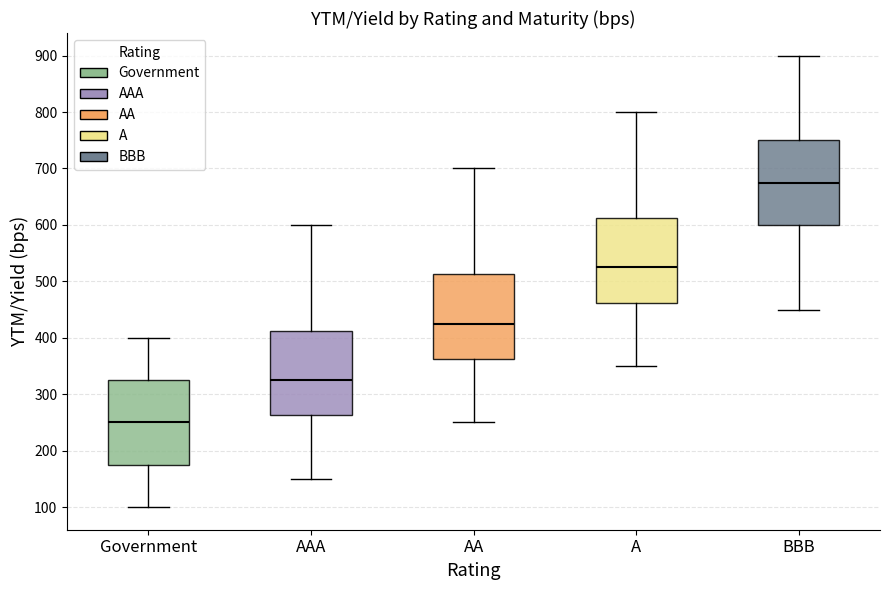

Reading left to right, read every box against the y-axis: the position of its median line, the range the box covers, and the ends of its whiskers. The values are not printed on the chart, so give them approximately, as read against the axis.

Government: median 250, box 180 to 330, whiskers 100 to 400
AAA: median 330, box 260 to 410, whiskers 150 to 600
AA: median 430, box 360 to 510, whiskers 250 to 700
A: median 530, box 460 to 610, whiskers 350 to 800
BBB: median 680, box 600 to 750, whiskers 450 to 900